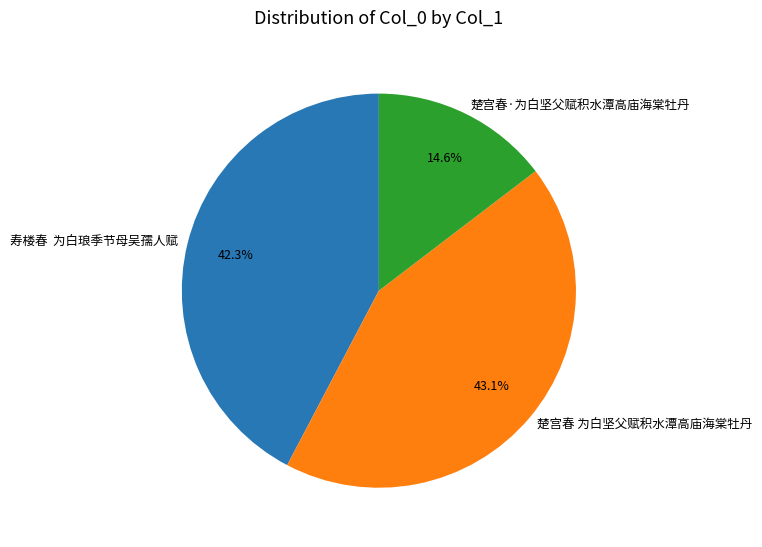

Does 寿楼春 为白琅季节母吴孺人赋 account for over 50% of the chart?

No